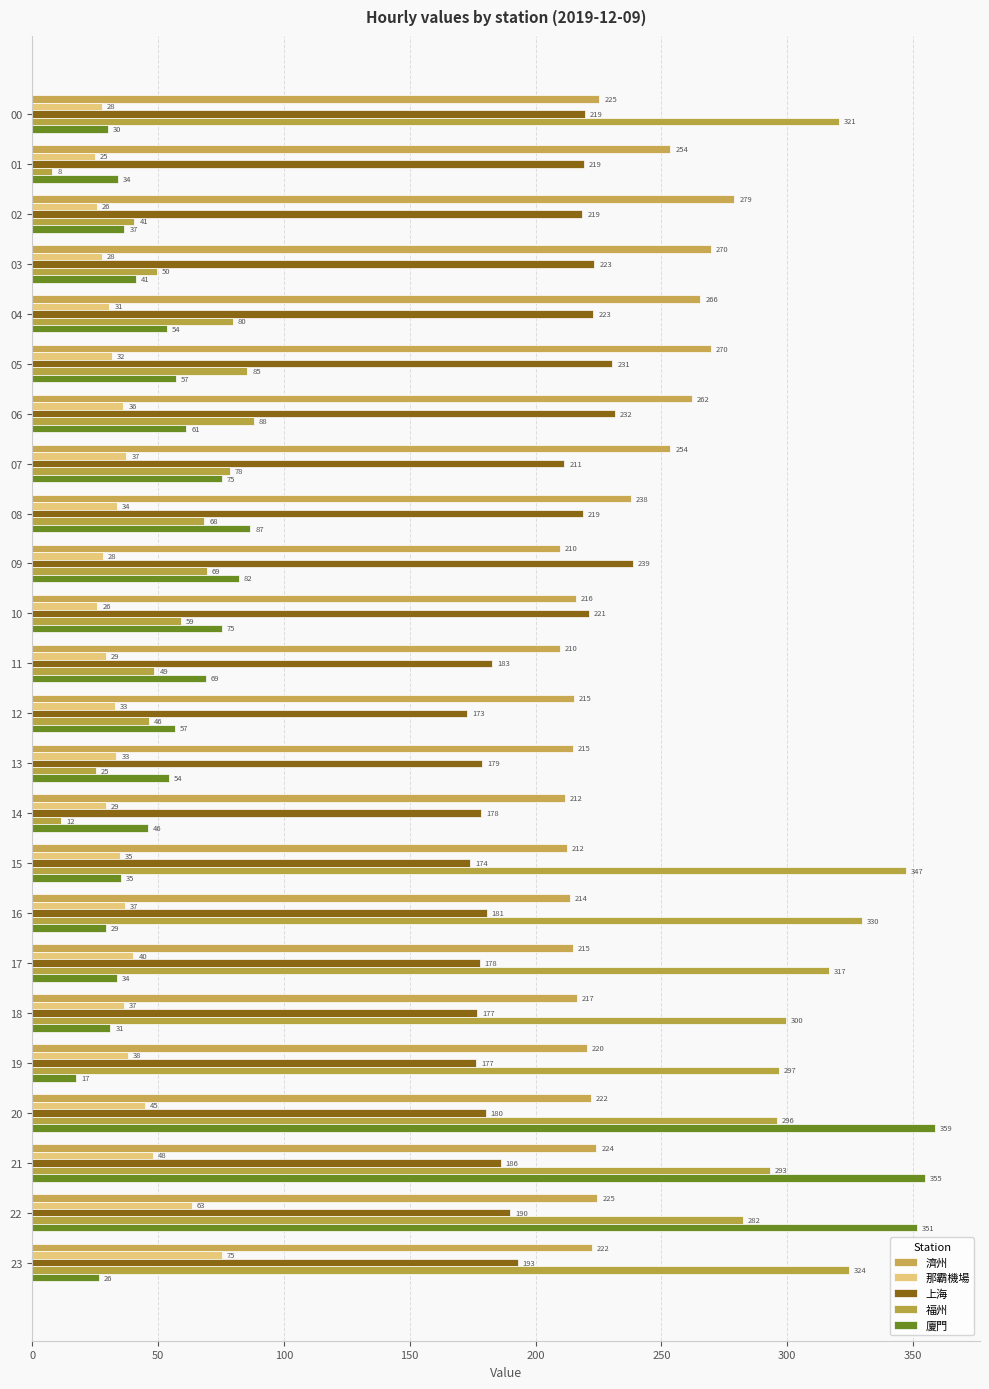

How many categories are shown in the chart?

24